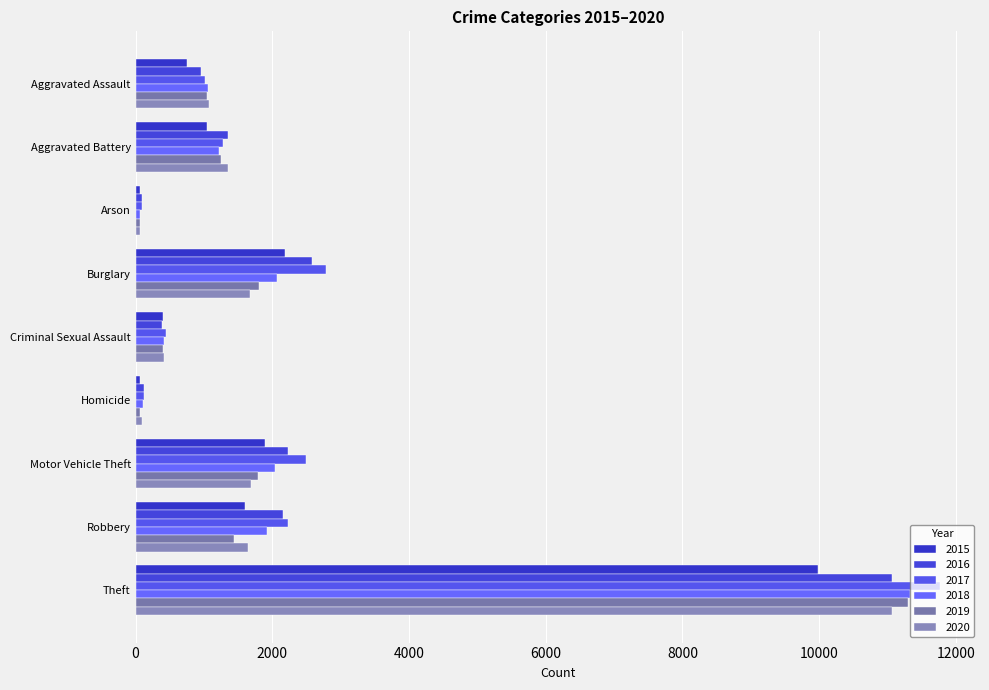

At how many categories does at least one series exceed 5293?

1